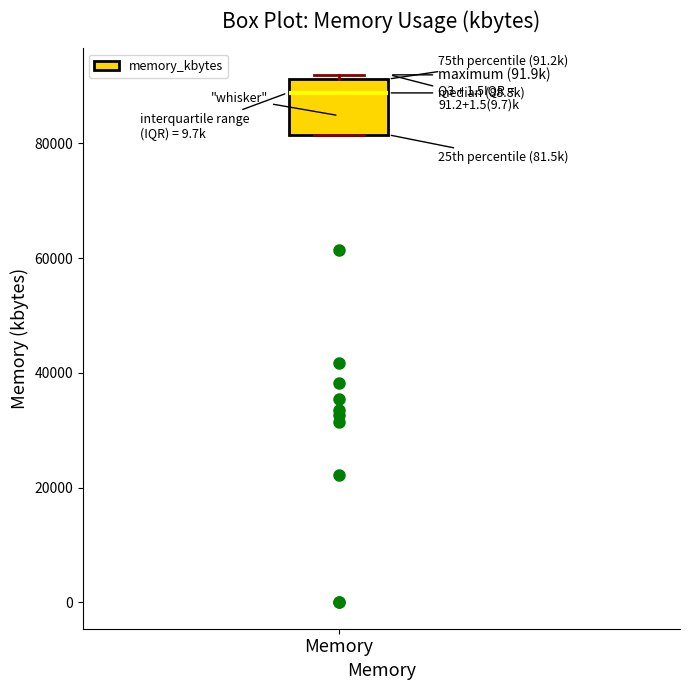

Read this box plot against the y-axis: the position of the median line, the range covered by the box, and the ends of both whiskers. The values are not printed on the chart, so give them approximately, as read against the axis.

median 88000, box 82000 to 92000, whiskers 82000 to 92000 (just above the box's upper edge)